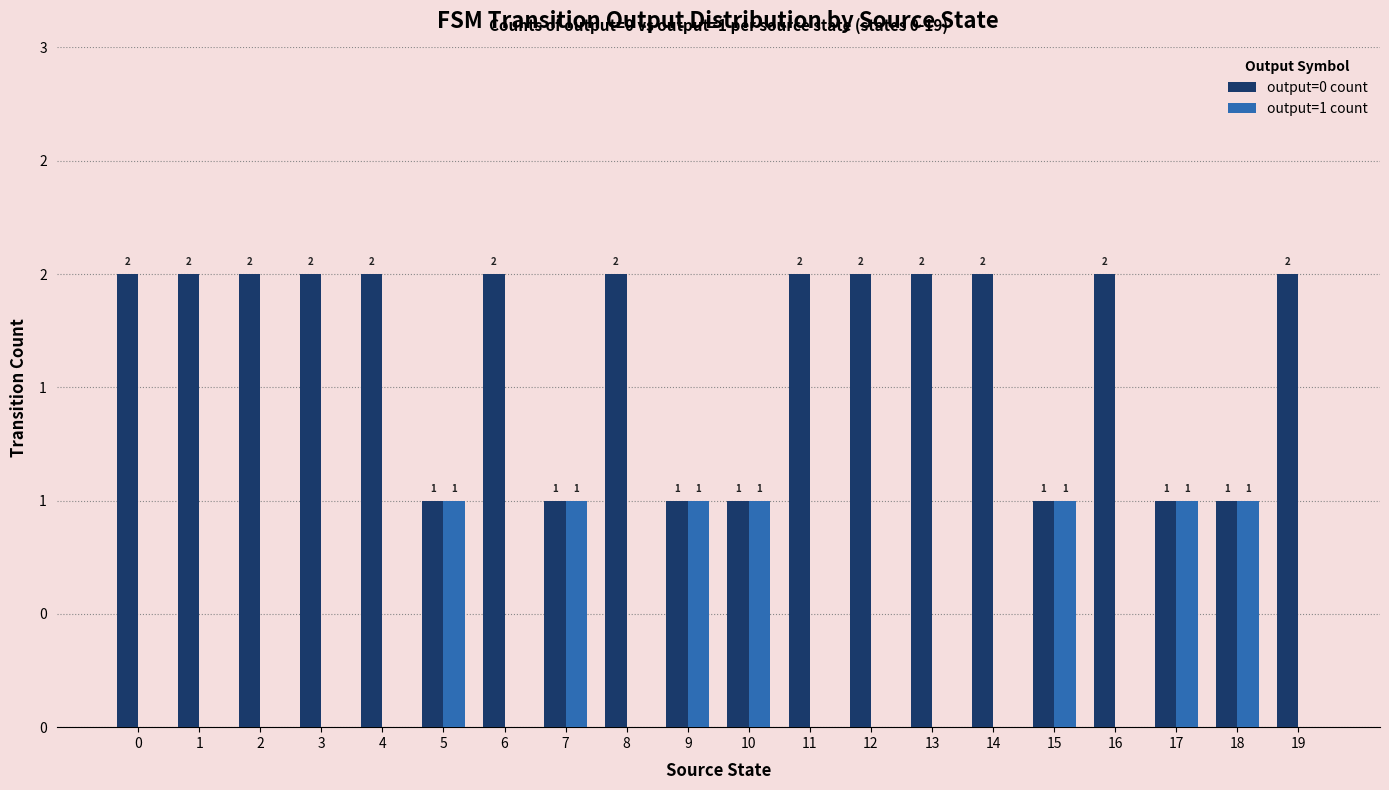

What are all the series names shown in the legend?

output=0 count, output=1 count